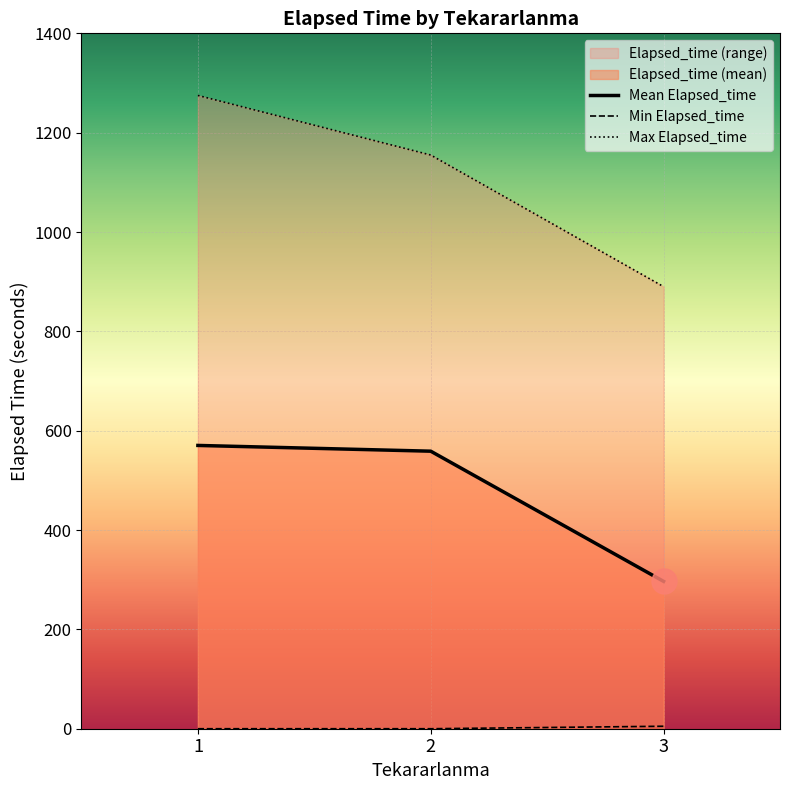

What is the highest value of the Mean Elapsed_time series?

570.3